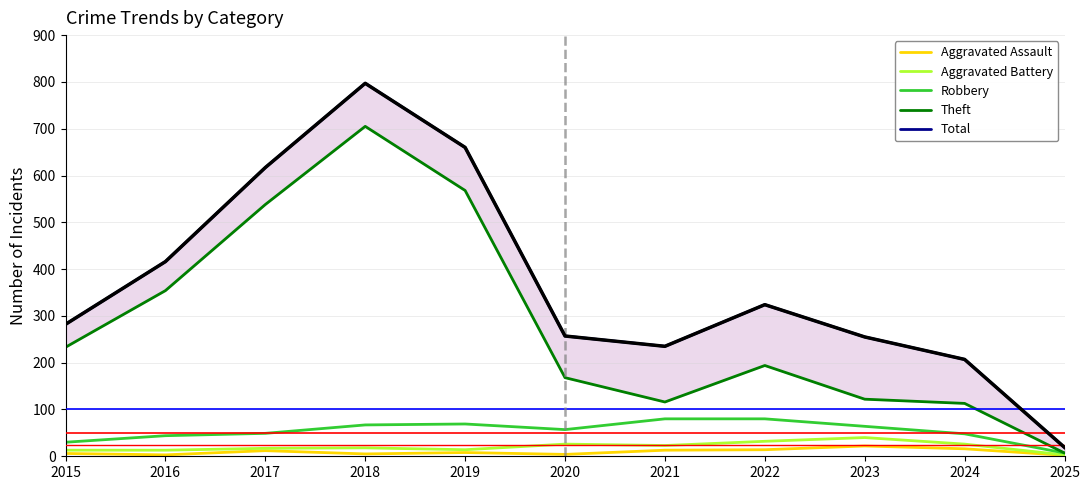

What is the total value across all series at 2020?

512